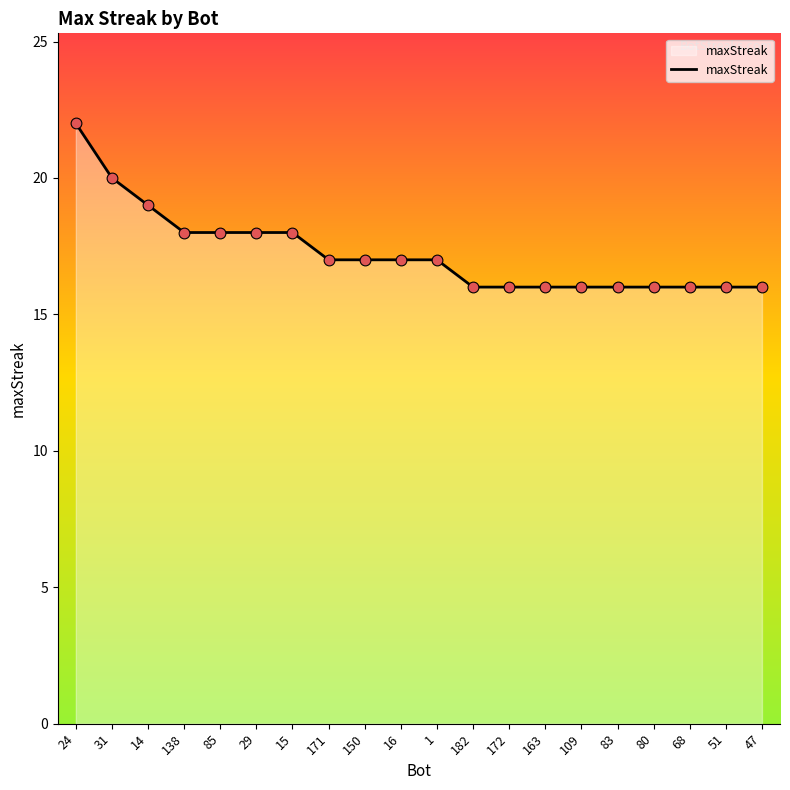

What is the change in value from 16 to 182?

-1